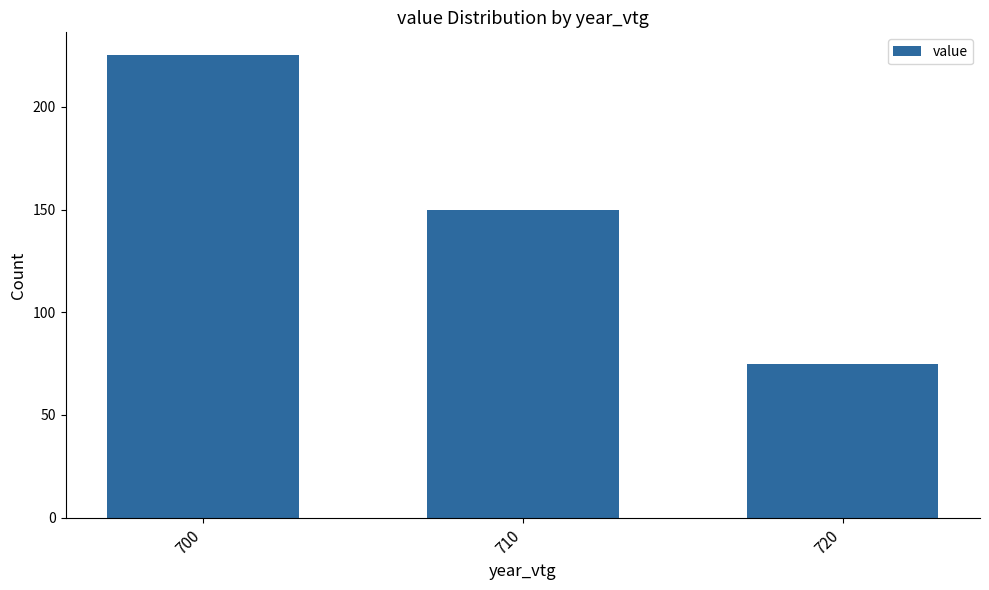

List the labels in order of value, smallest first.

720, 710, 700